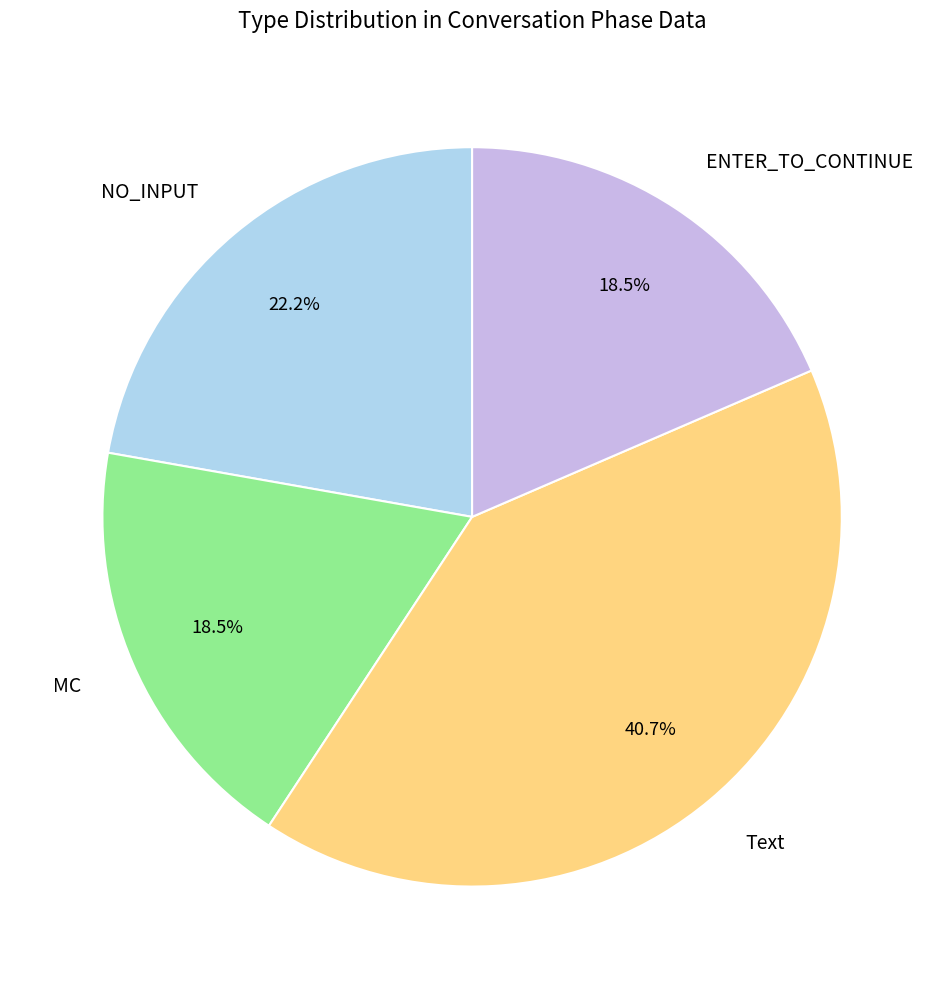

Is there a majority slice in this chart?

No